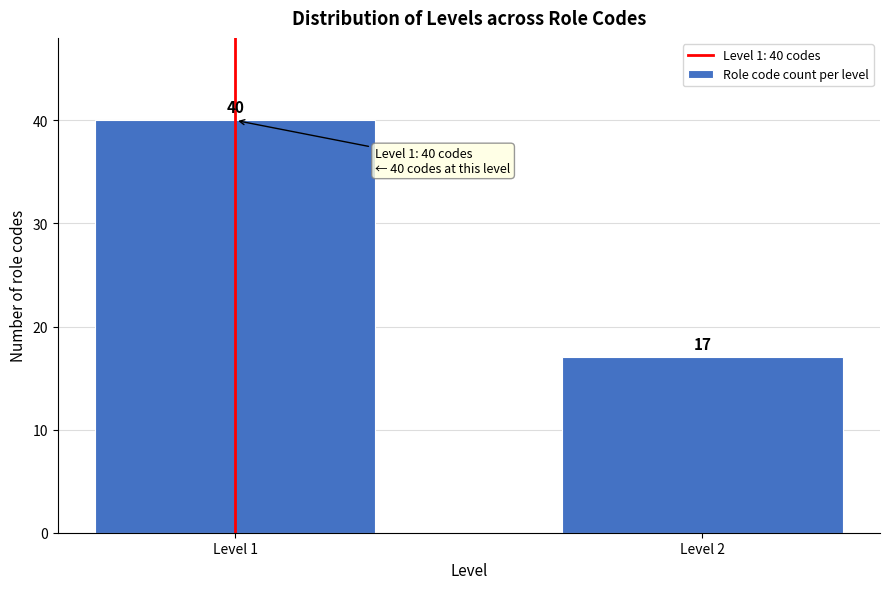

Reading right to left, what are all the values shown in this chart?

17	40